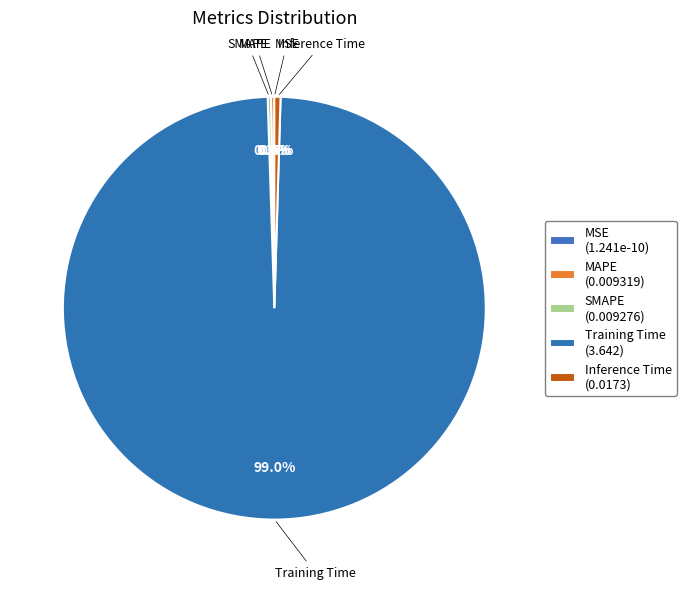

True or false: MSE accounts for 10% of the total.

False